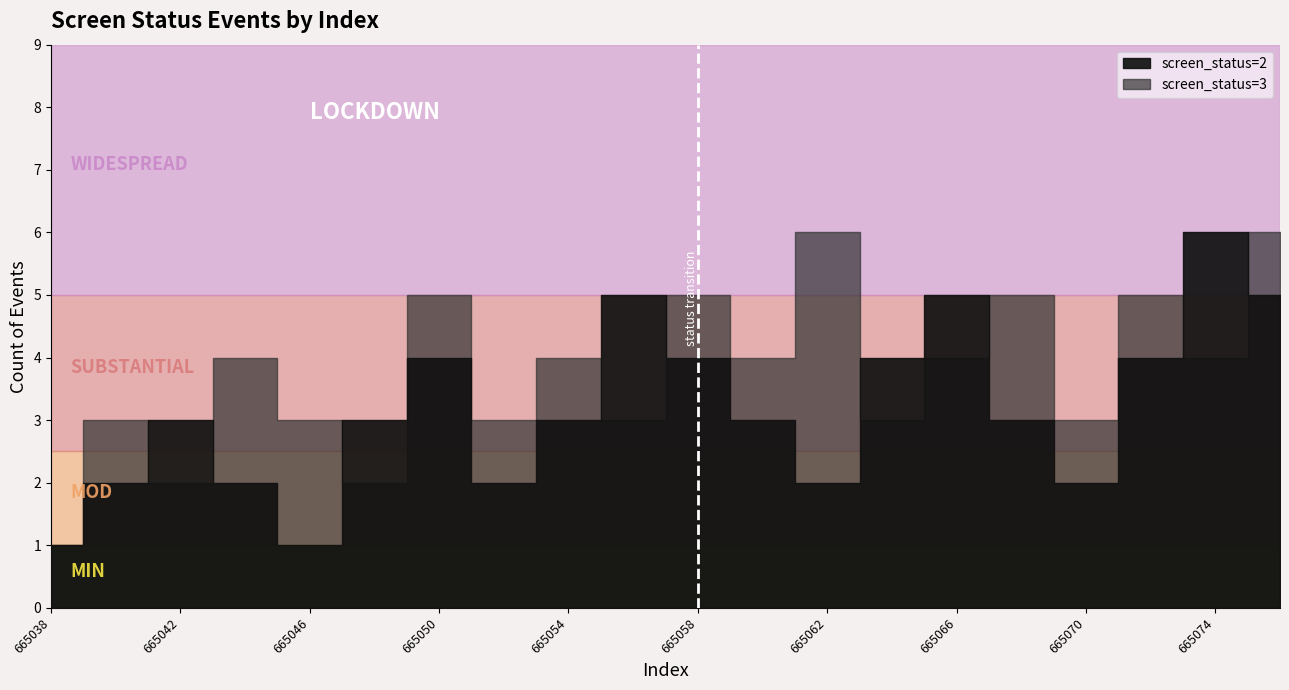

At how many categories does at least one series exceed 2?

20